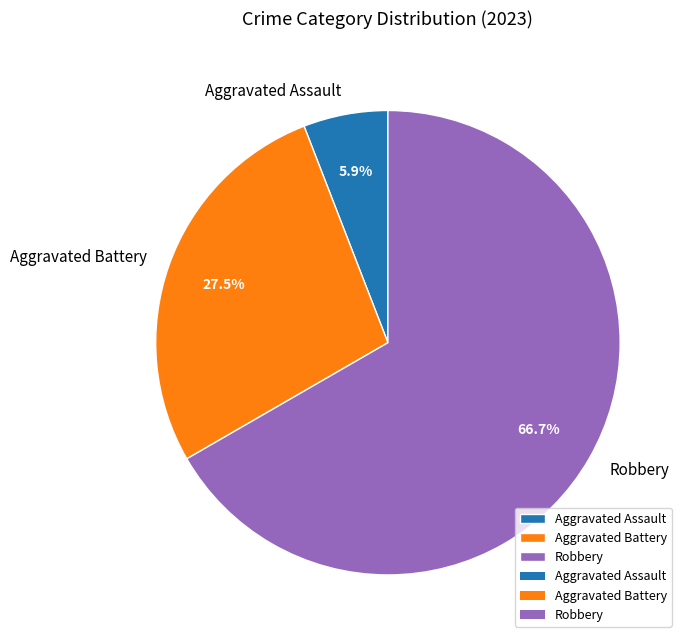

To the nearest percent, what percentage of the pie is Aggravated Assault?

6%